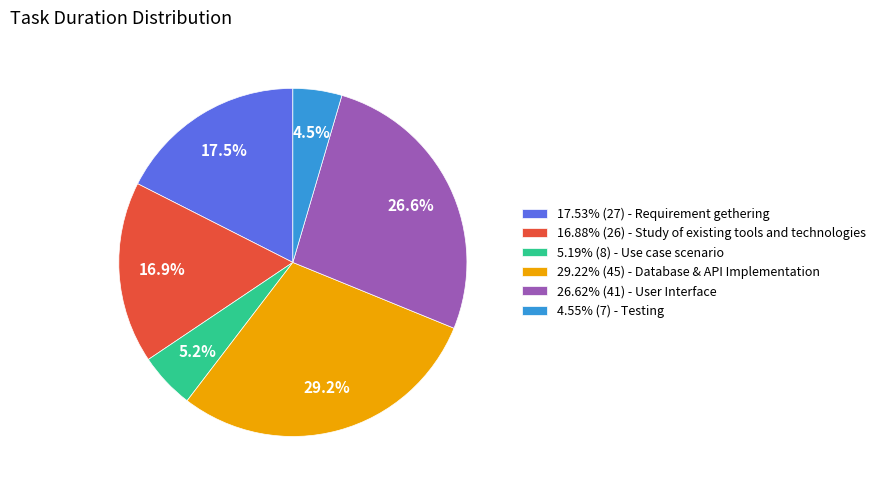

What portion of the pie excludes 26.62% (41) - User Interface?

73.4%